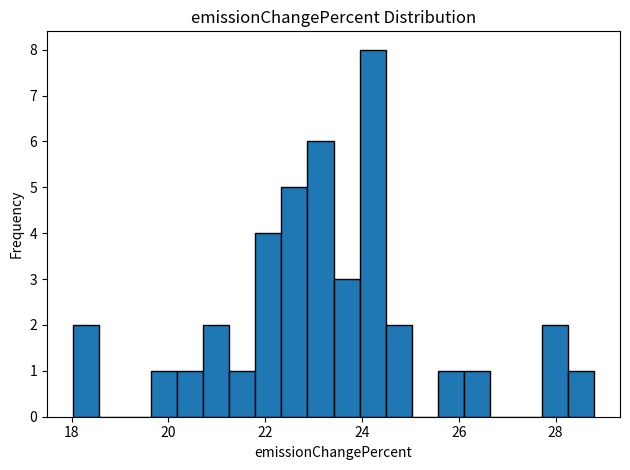

Around what value on the x-axis is the tallest bar? Give the approximate position of its centre, as read against the axis.

24.2